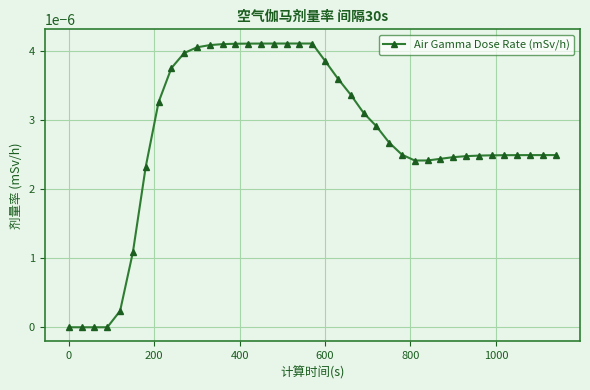

How many lines are shown in the chart?

1